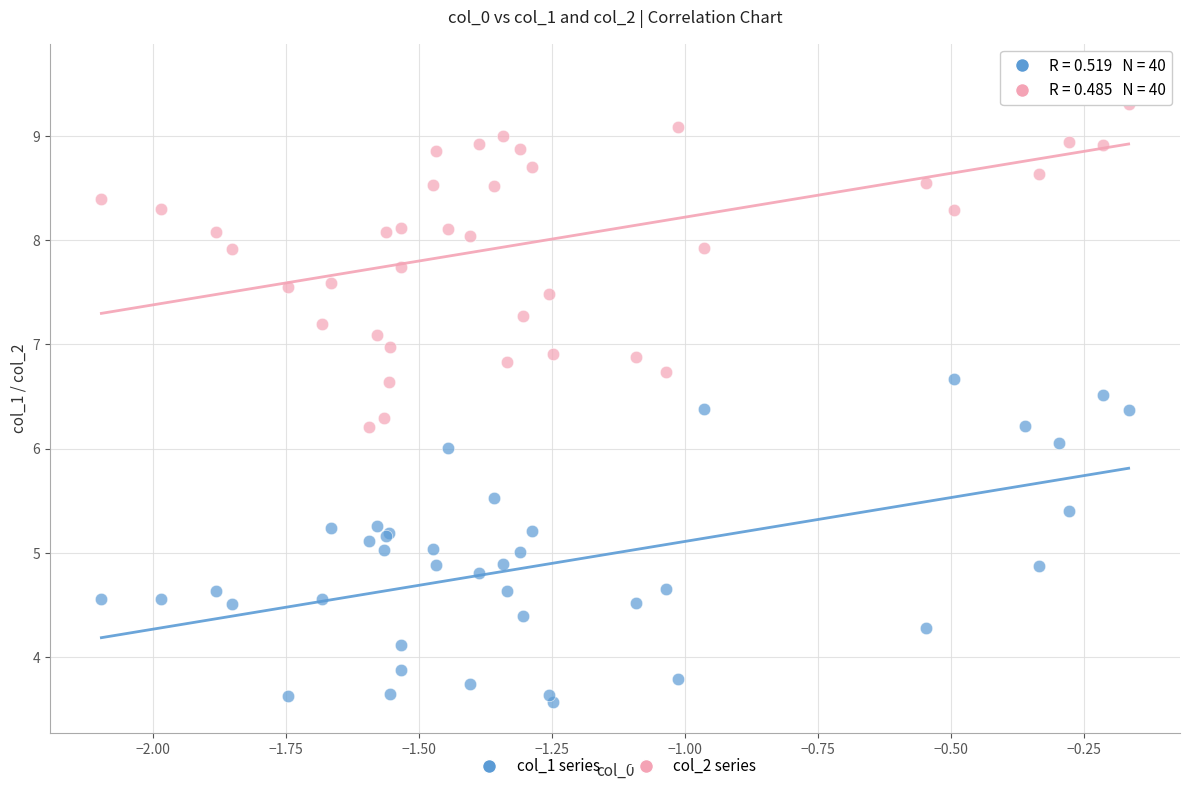

Which series reaches the maximum Y coordinate?

col_2 series